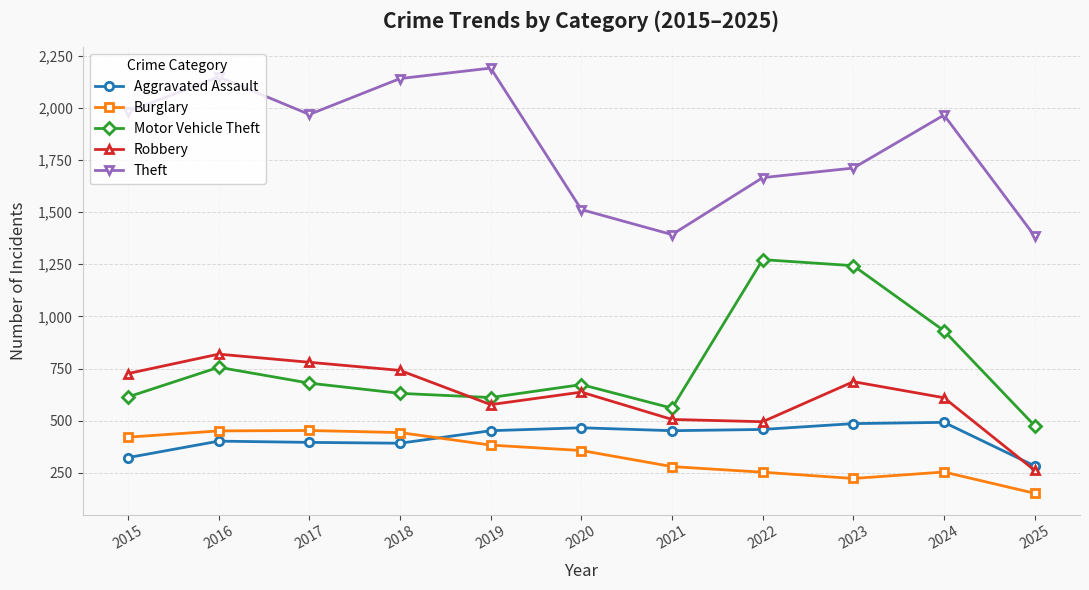

True or false: Theft and Robbery intersect in this chart.

False